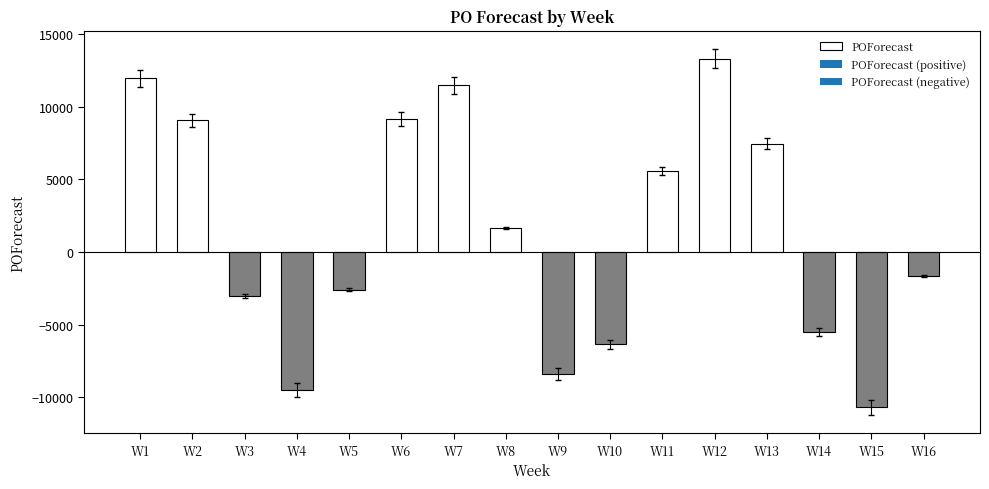

Which label corresponds to the smallest value in the chart?

W15